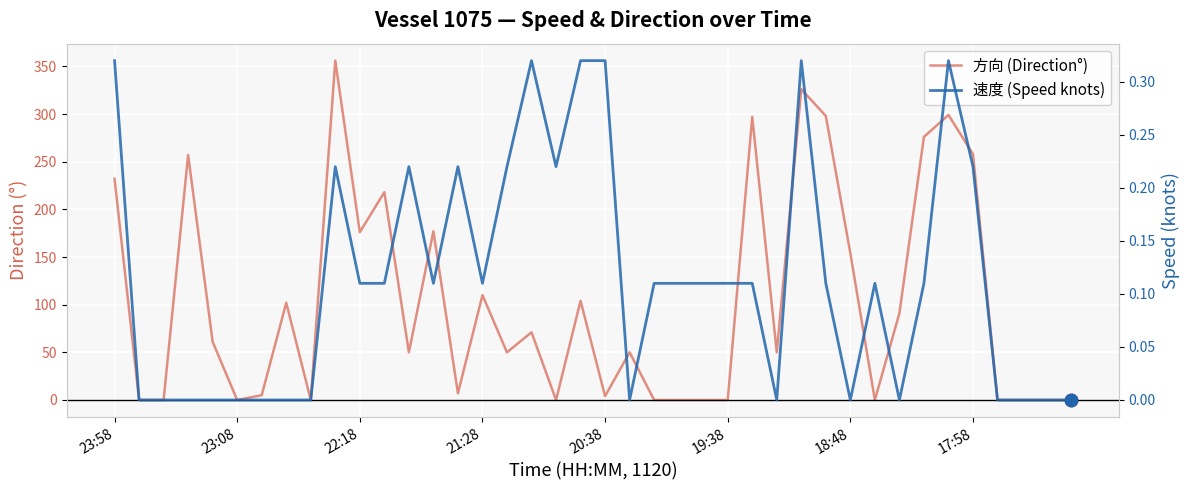

In 方向 (Direction°), how many points are higher than both neighbors (excluding endpoints)?

12